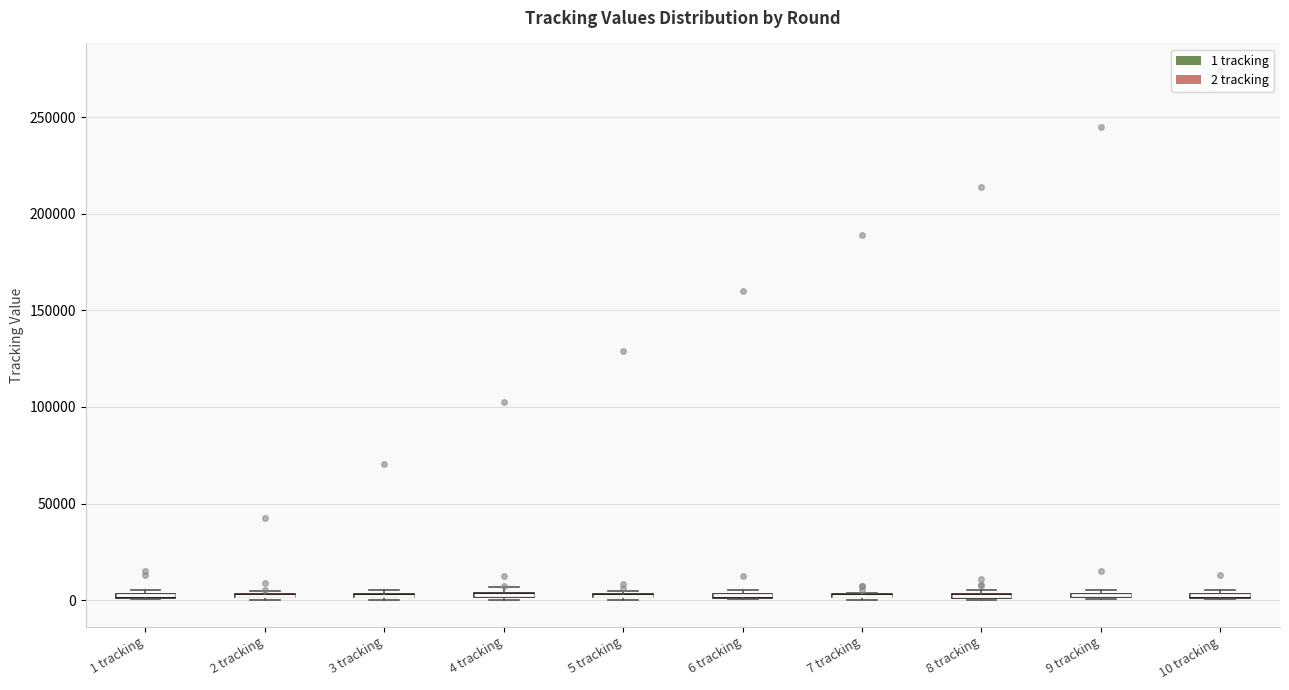

Where is the lower edge of the box for 1 tracking on the y-axis? The values are not printed on the chart, so give them approximately, as read against the axis.

0